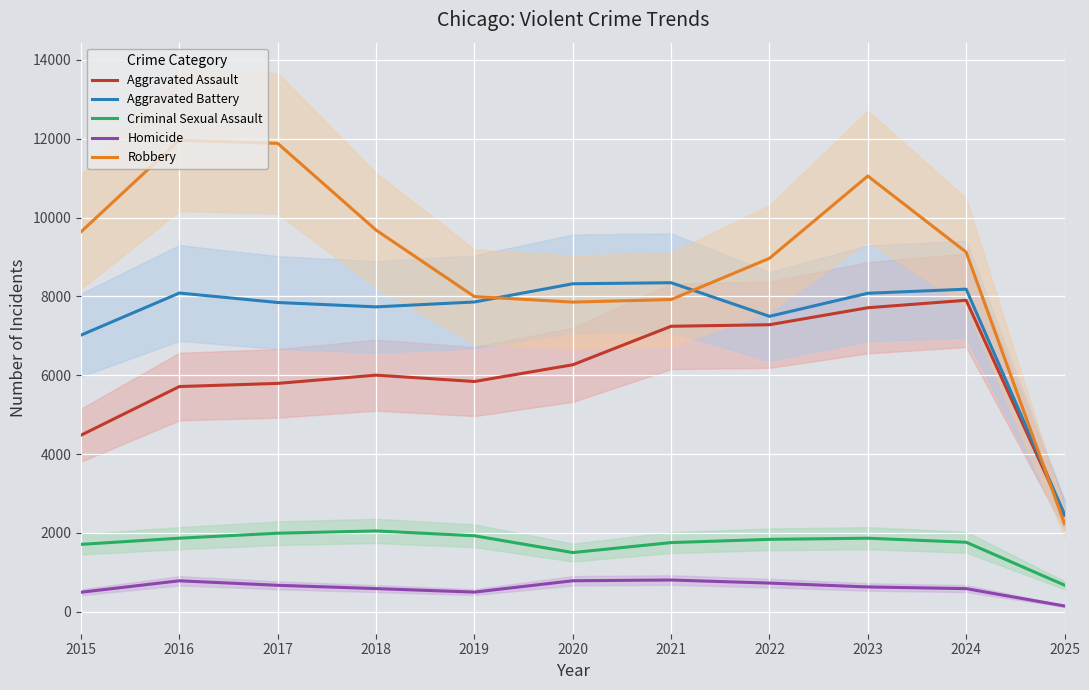

How many interior local peaks does the Aggravated Assault series have?

2